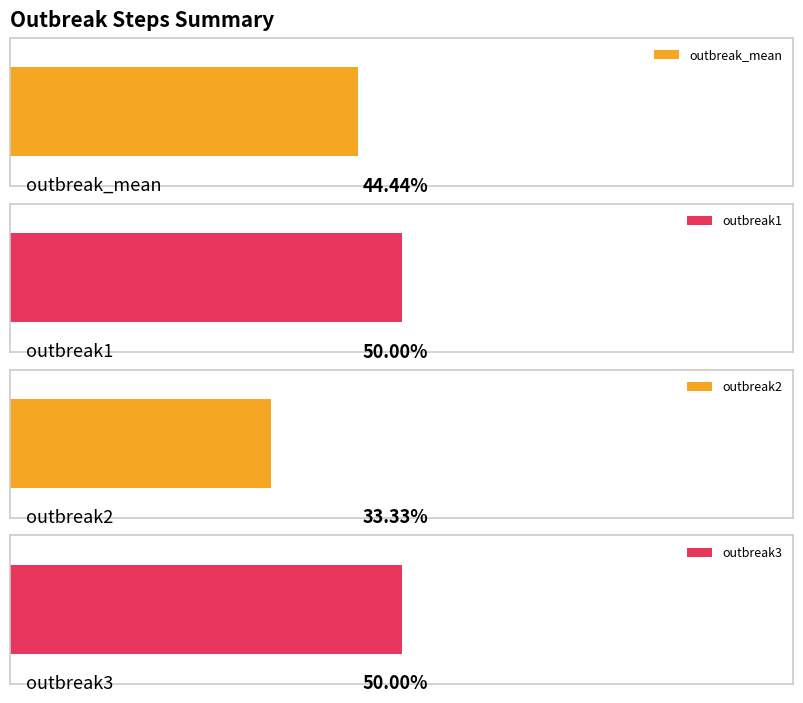

The value of outbreak3 at step1 is 1.0. True or false?

True